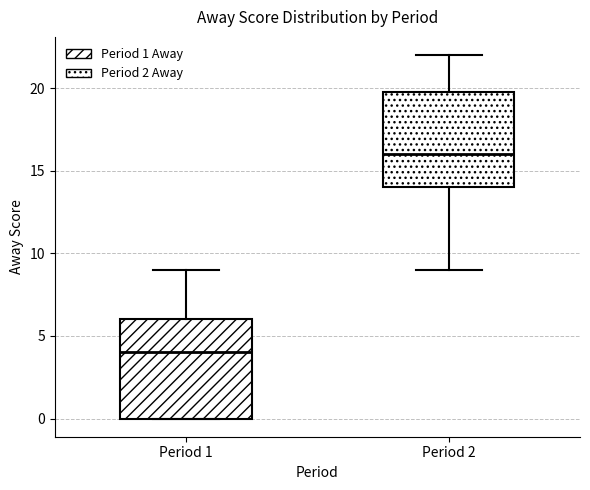

Reading left to right, read every box against the y-axis: the position of its median line, the range the box covers, and the ends of its whiskers. The values are not printed on the chart, so give them approximately, as read against the axis.

Period 1: median 4, box 0 to 6, whiskers 0 to 9
Period 2: median 16, box 14 to 20, whiskers 9 to 22